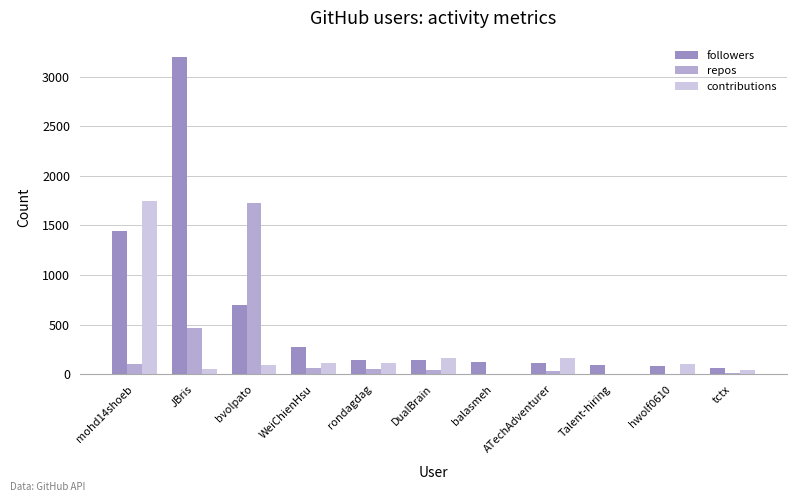

What is the spread (max minus min) of values at mohd14shoeb?

1640